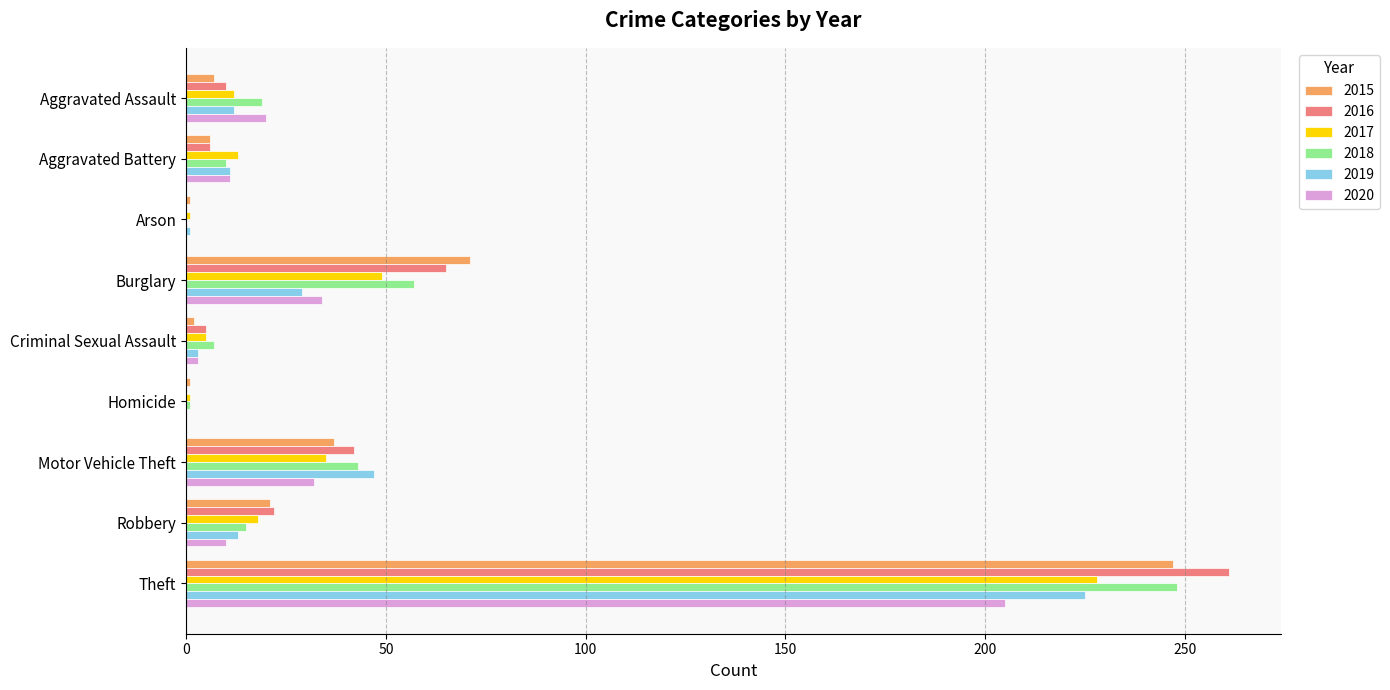

At which label is 2017 closest to 114?

Burglary